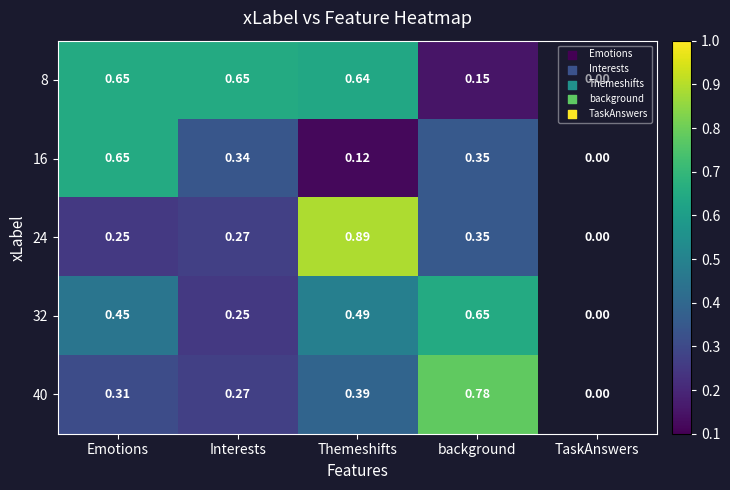

At TaskAnswers, list the series in order from smallest to largest.

8, 16, 24, 32, 40